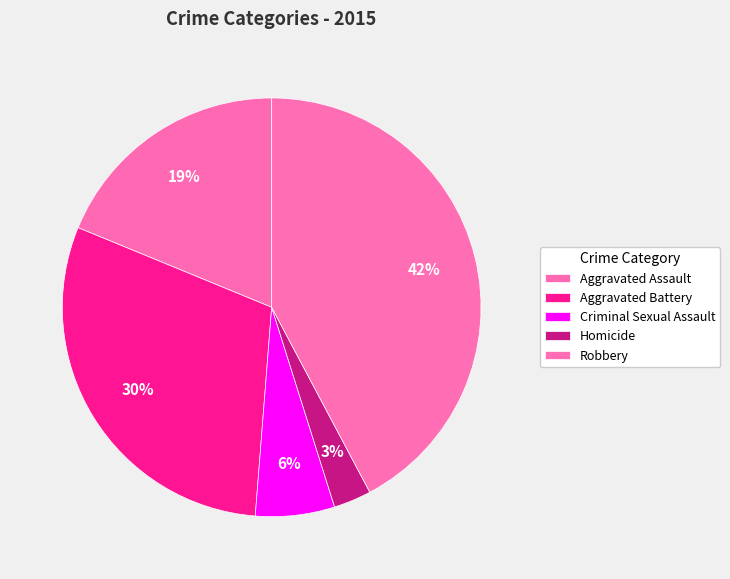

Which has a higher value, Aggravated Battery or Criminal Sexual Assault?

Aggravated Battery